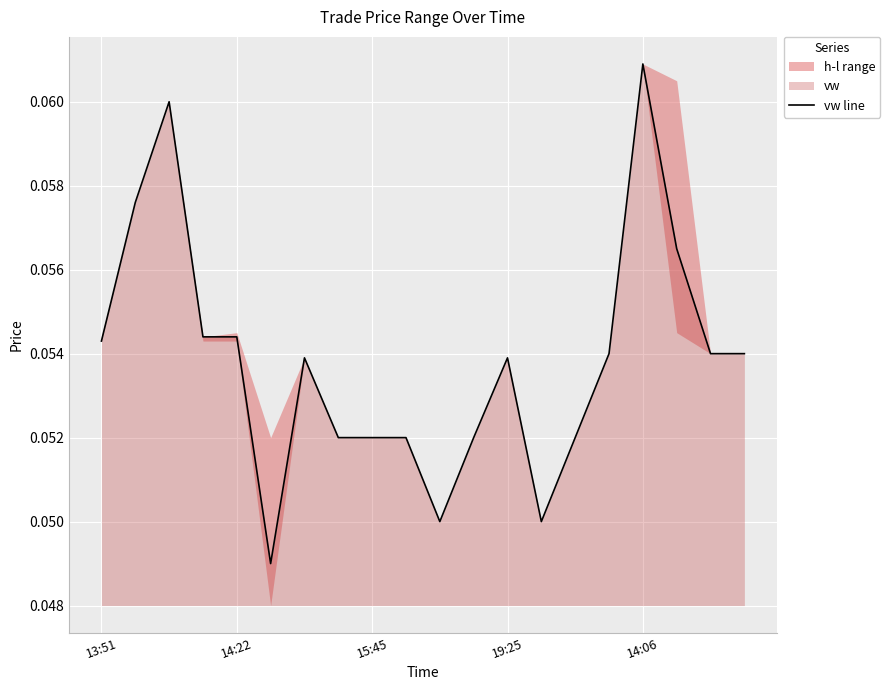

How many values are between 0 and 1?

20